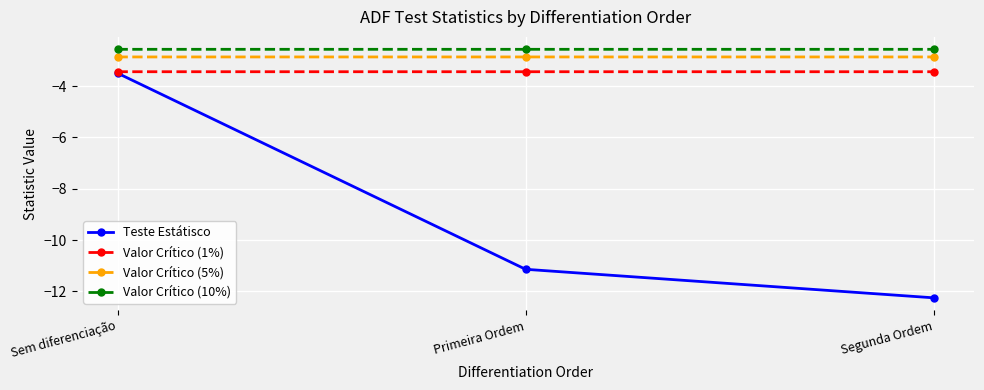

What is the lowest value of the Valor Crítico (5%) series?

-2.9